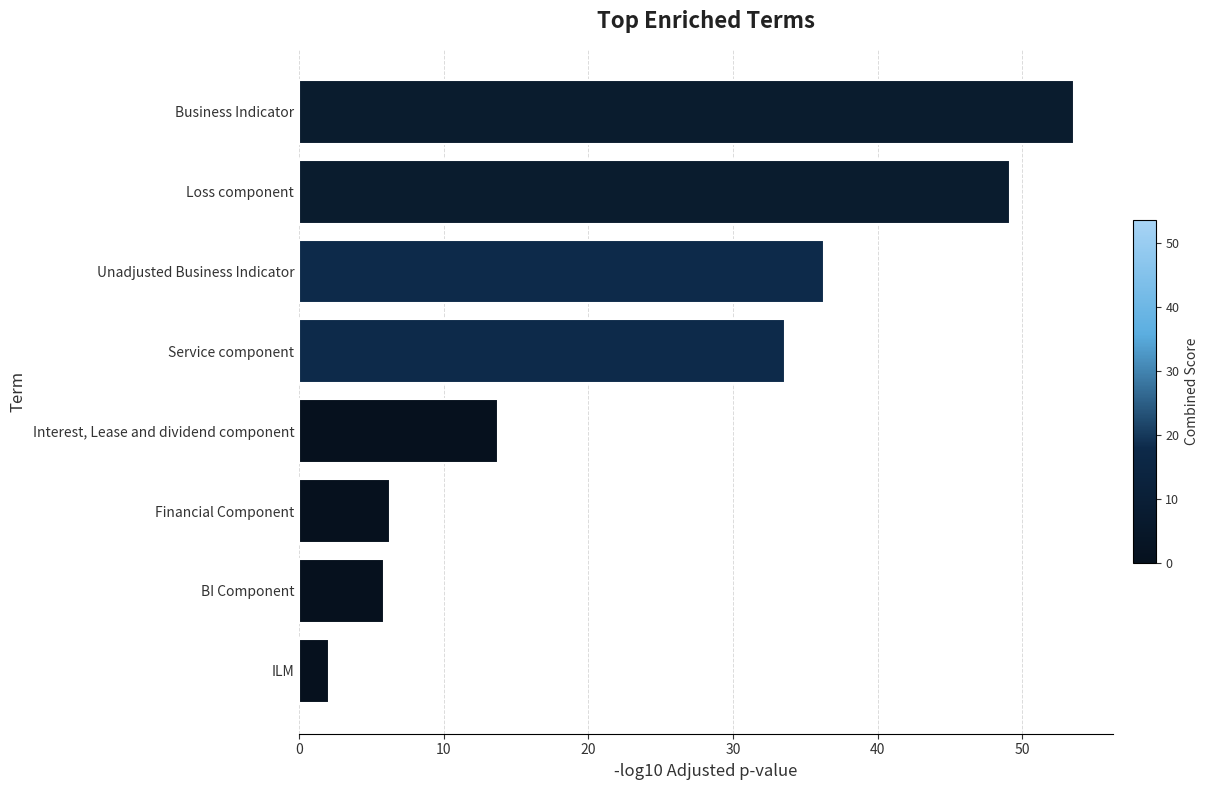

Rank the categories by value from highest to lowest.

Business Indicator, Loss component, Unadjusted Business Indicator, Service component, Interest, Lease and dividend component, Financial Component, BI Component, ILM